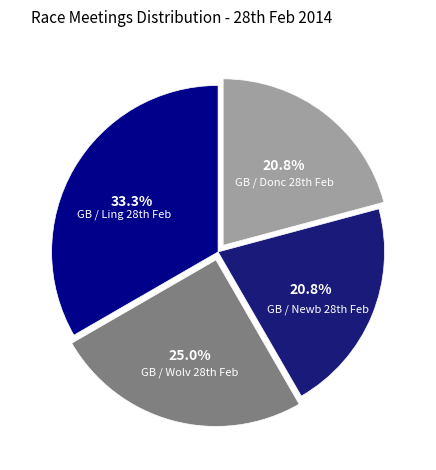

Is there a majority slice in this chart?

No